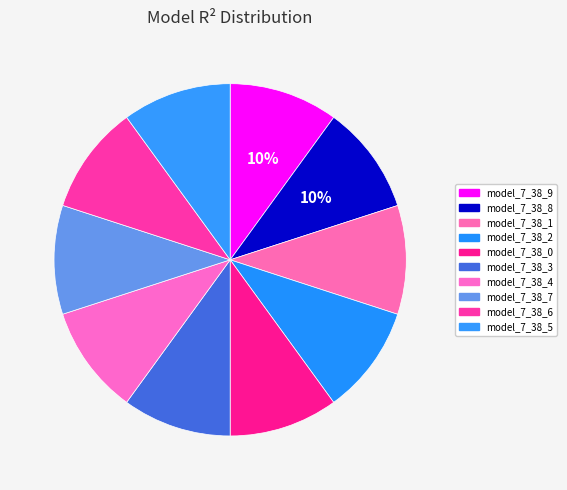

Is it true that model_7_38_3 is 10% of the pie?

True